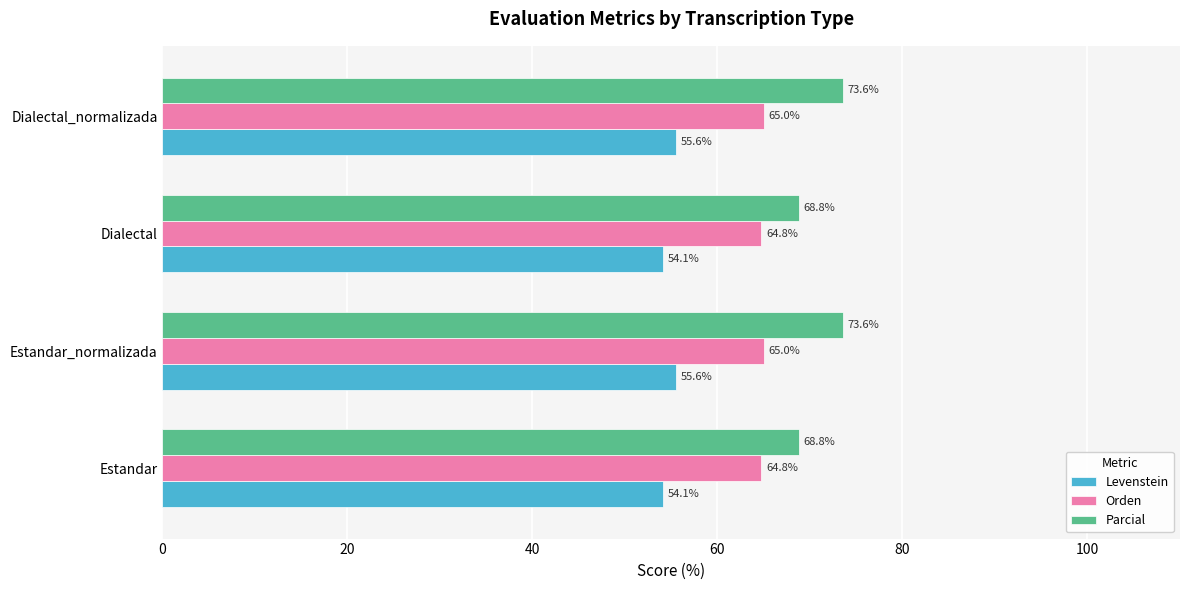

How many values in the Levenstein series are below 55?

2